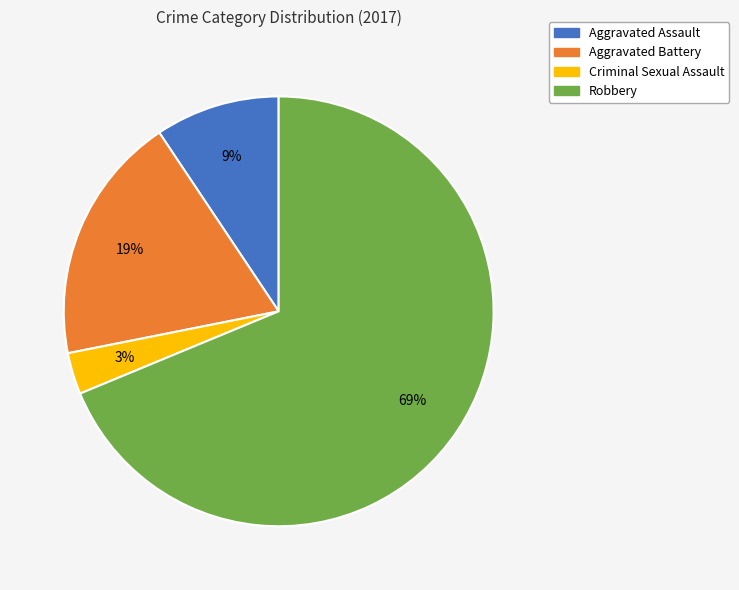

Is Robbery the majority of the pie?

Yes